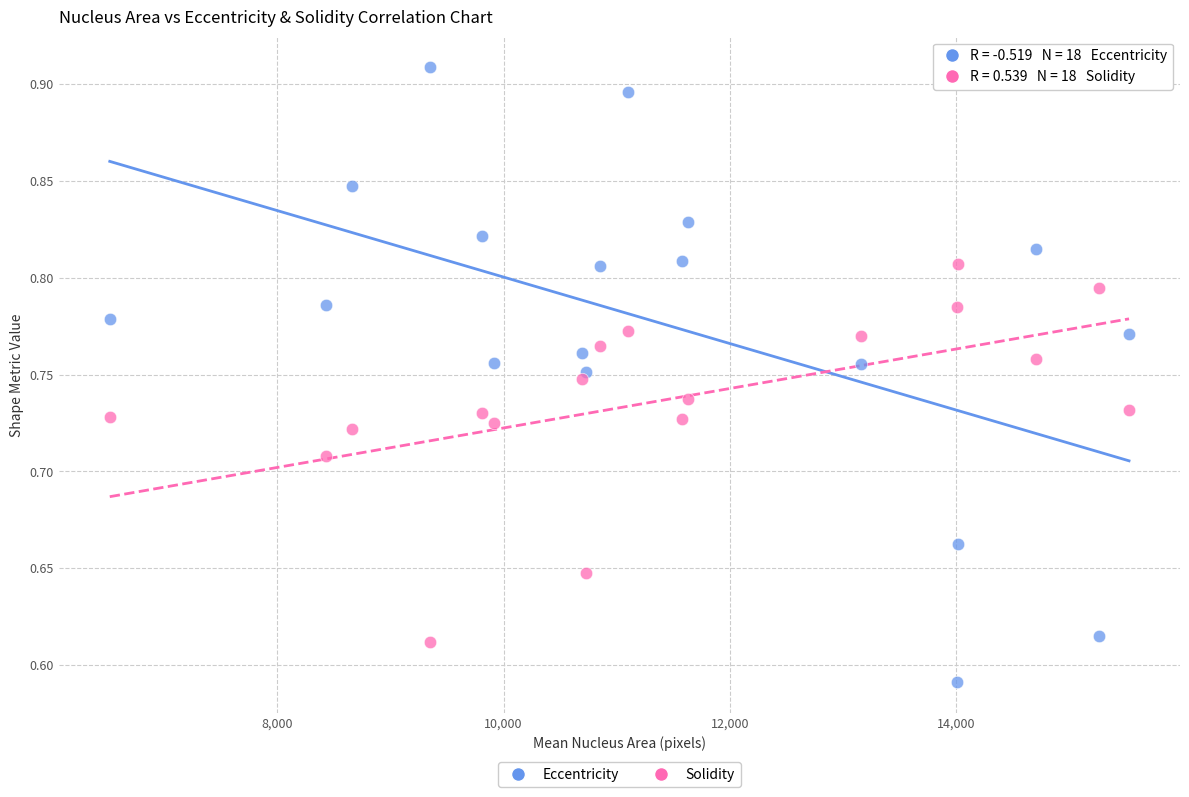

Which series has the largest Y range (max minus min)?

Eccentricity